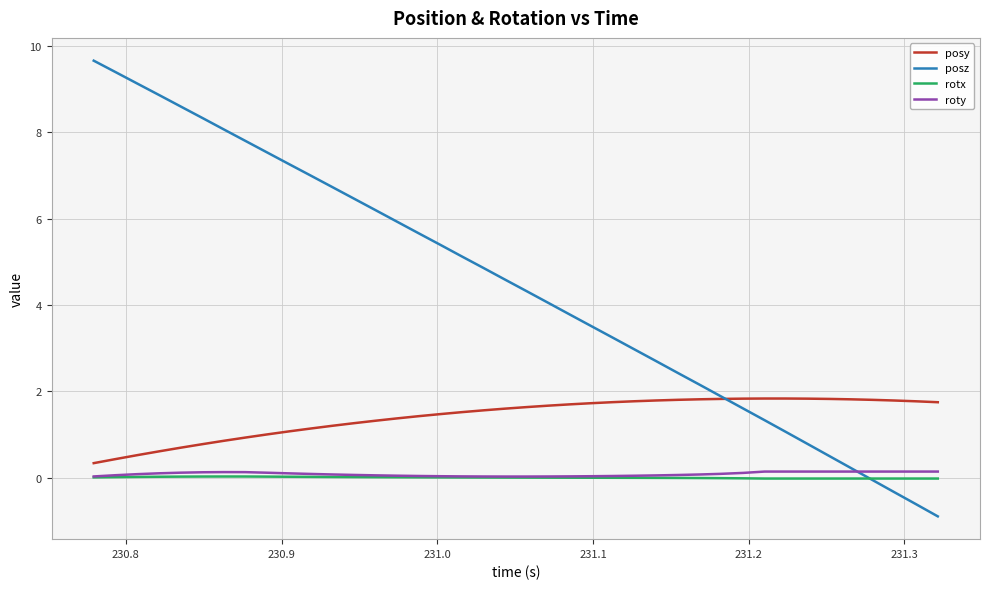

True or false: rotx and posy cross at least once.

False